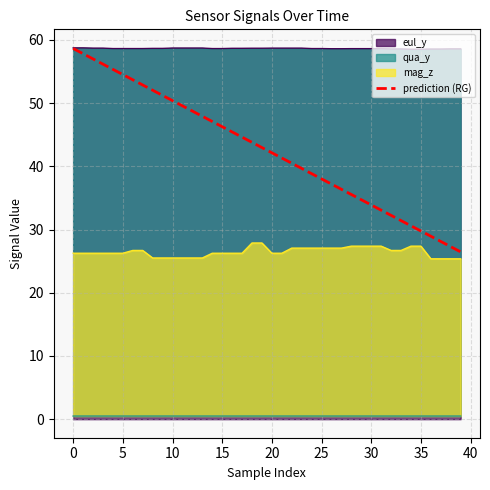

At which label is the value closest to 42?

20